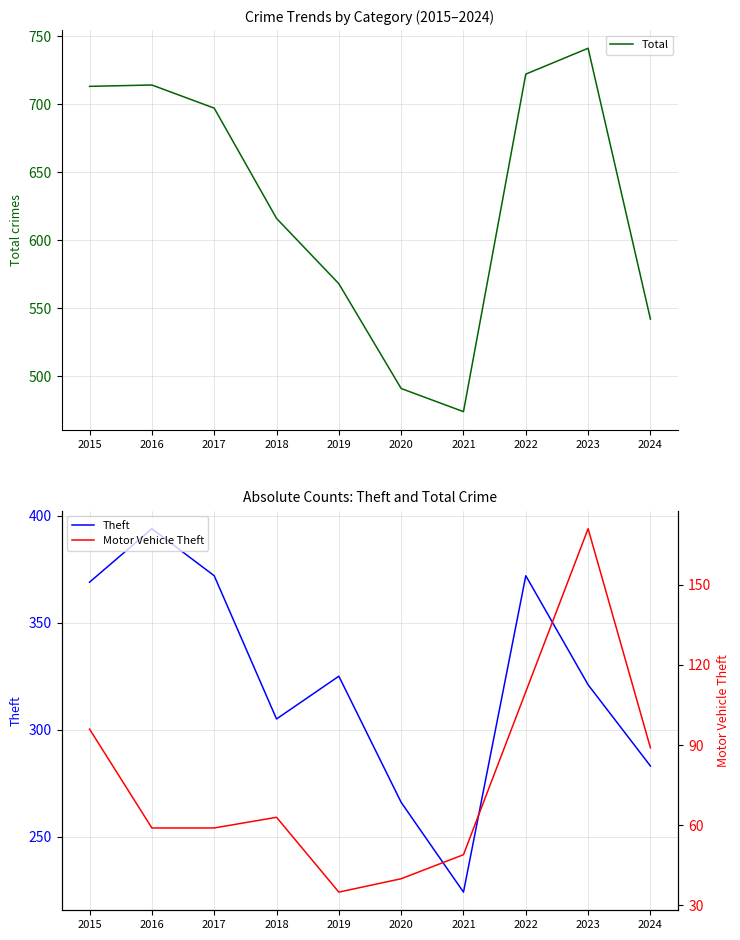

True or false: Motor Vehicle Theft and Theft cross at least once.

False